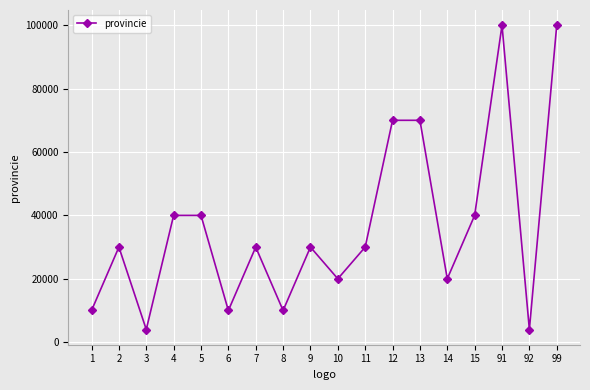

What is the difference between the maximum and minimum values?

95999